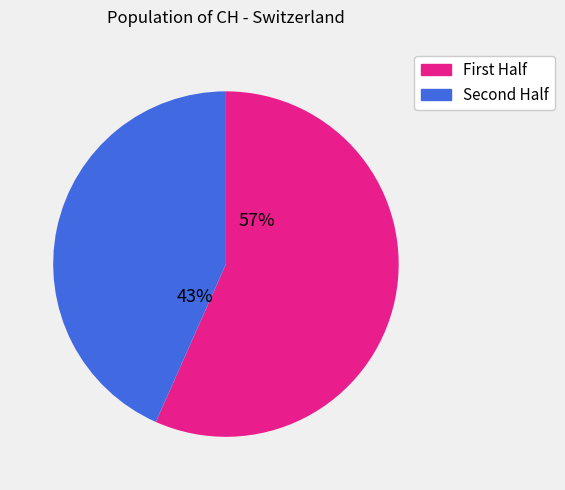

Does any single category account for the majority?

Yes